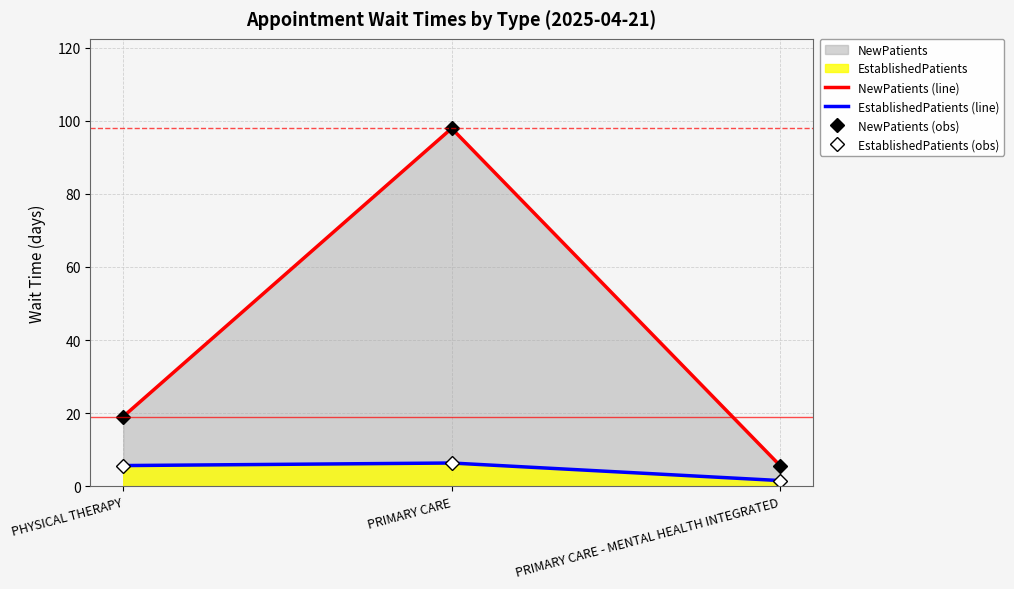

At which category does the chart reach its peak across all series?

PRIMARY CARE